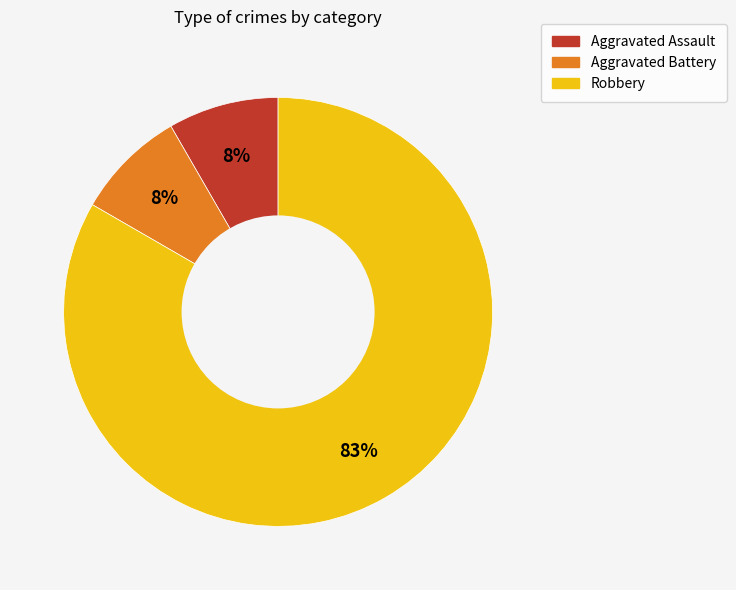

To the nearest percent, what is the average slice percentage?

33%